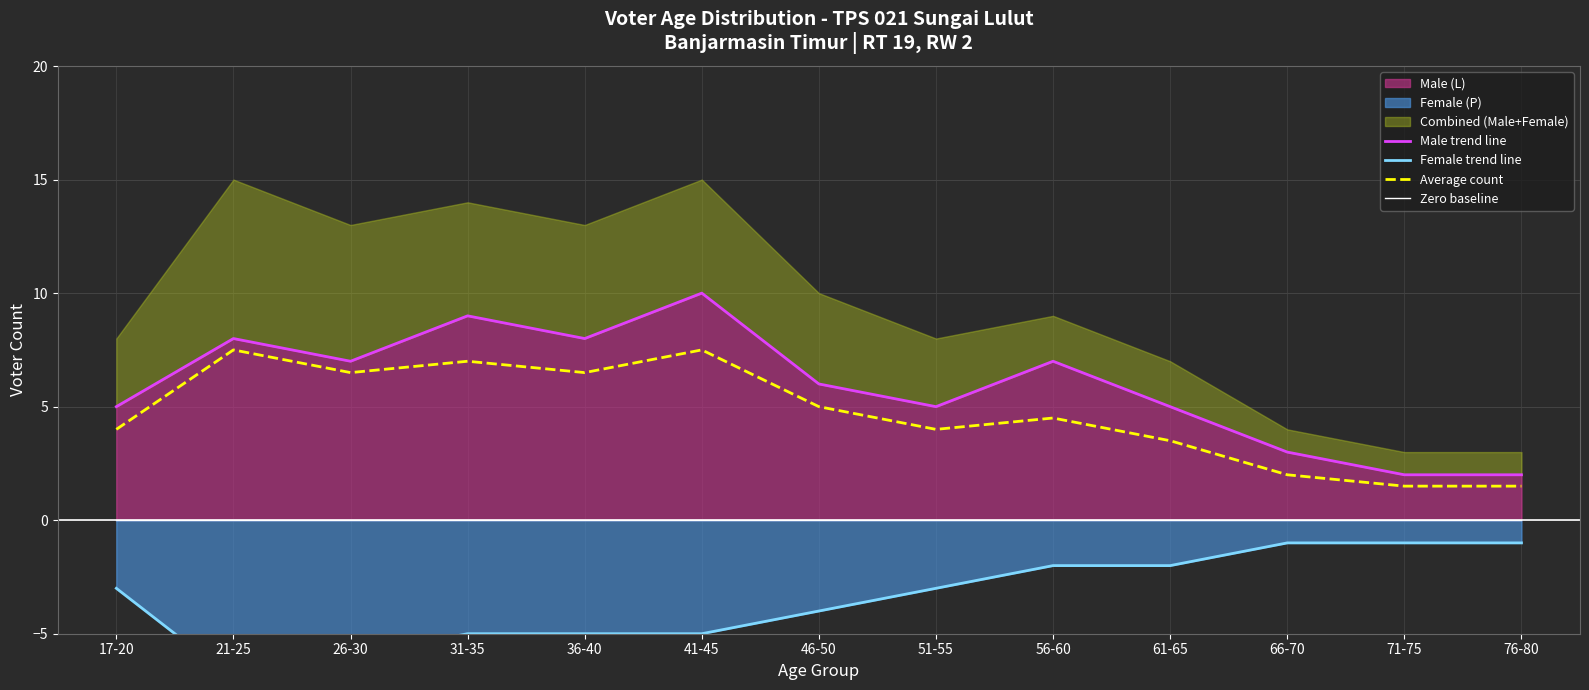

What is the average value of the Male trend line series?

5.9